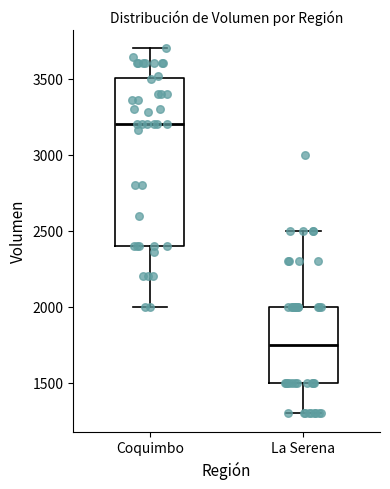

Reading left to right, transcribe this box plot: for each box, give where its median line is, the range the box spans, and where its two whiskers end, as read against the y-axis. The values are not printed on the chart, so give them approximately, as read against the axis.

Coquimbo: median 3200, box 2400 to 3500, whiskers 2000 to 3700
La Serena: median 1750, box 1500 to 2000, whiskers 1300 to 2500